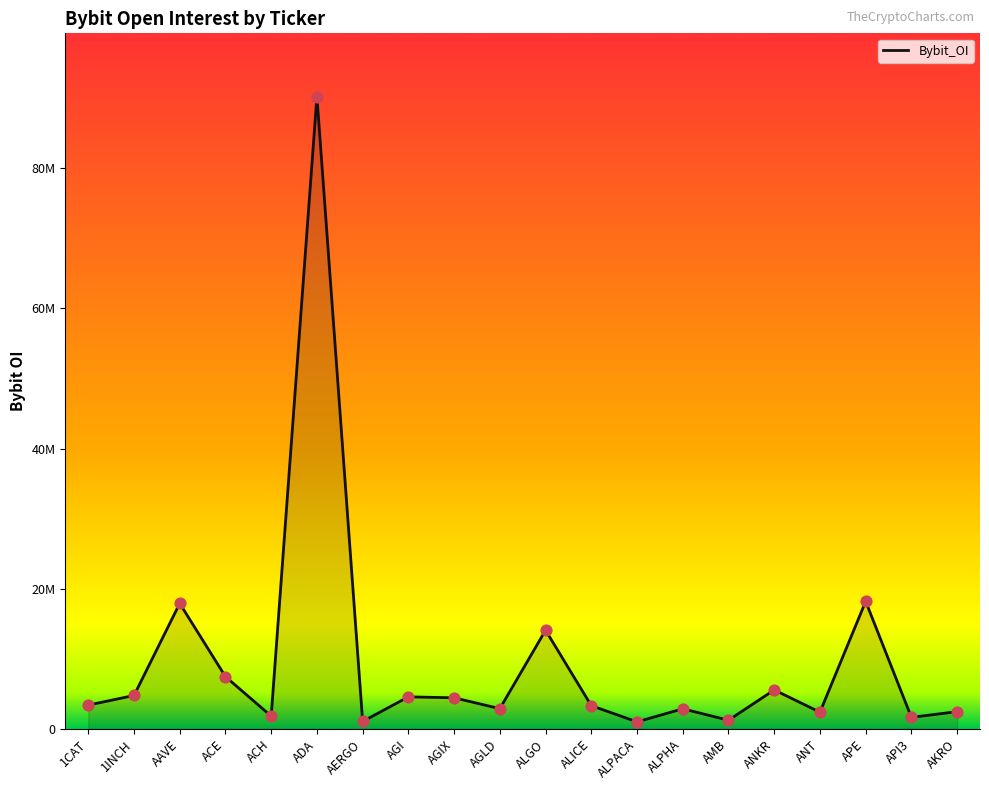

Between AKRO and ALICE, which is larger?

ALICE